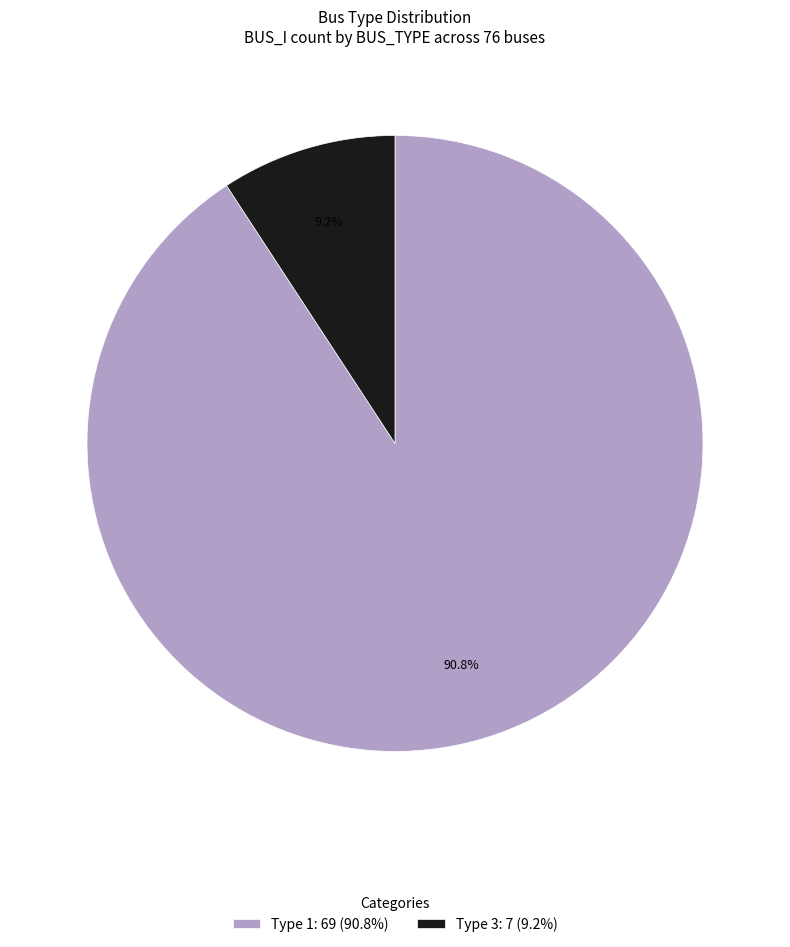

Does any single category account for the majority?

Yes